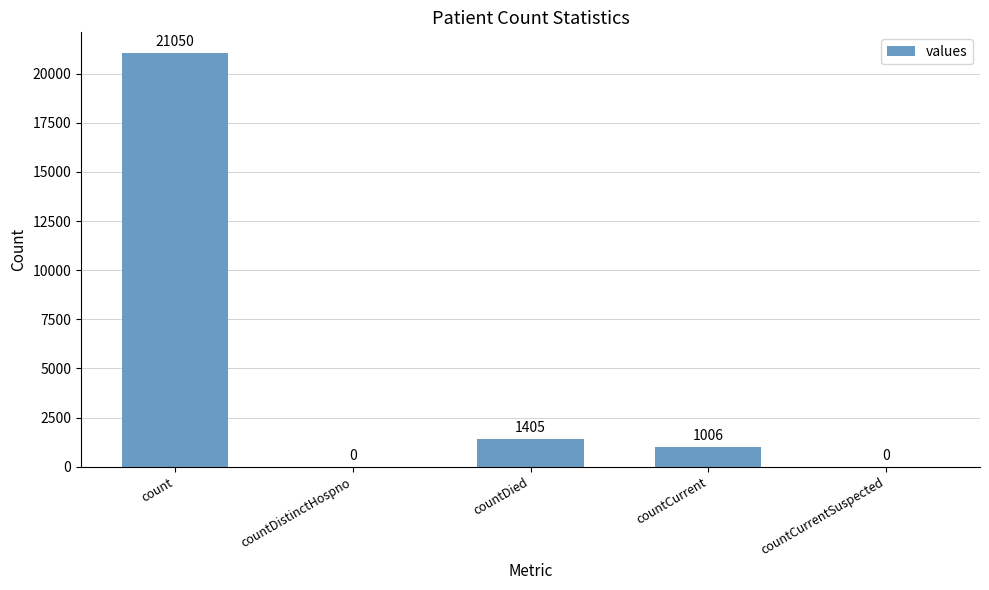

Are the bars horizontal?

No